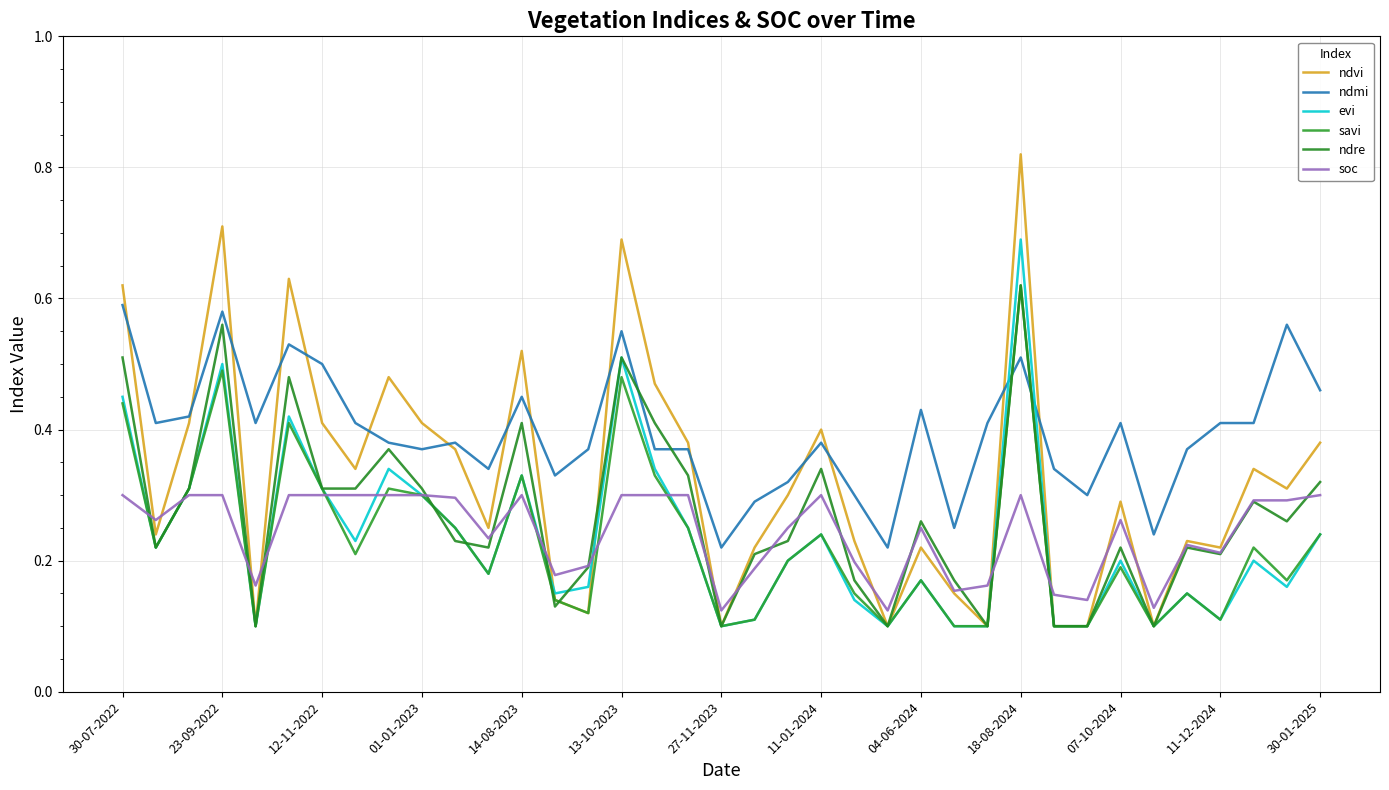

What is the sum of all savi values?

8.4